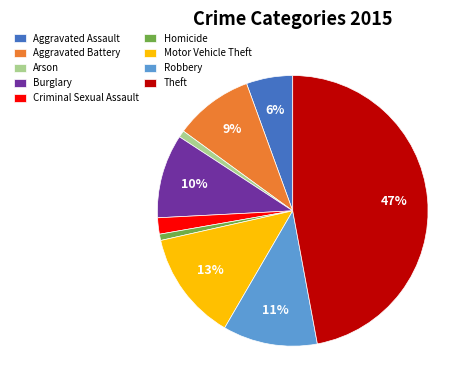

Does any single category account for the majority?

No